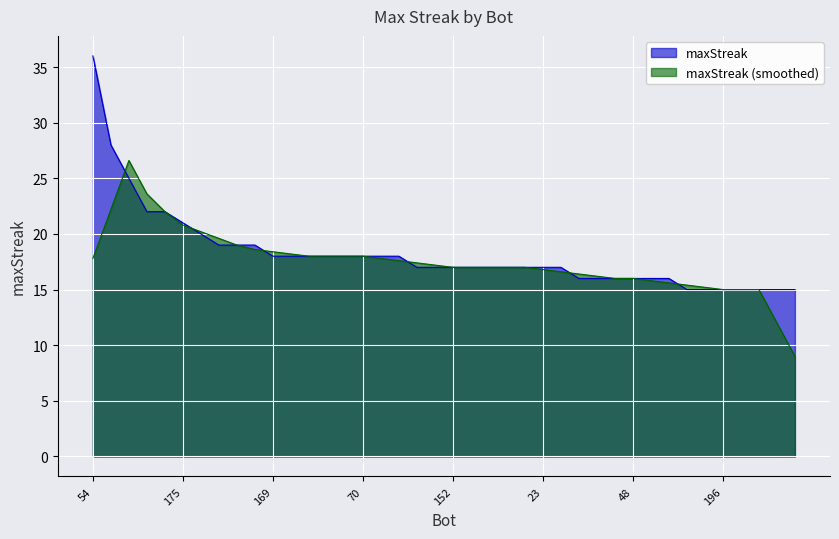

Count the number of data series in this chart.

2